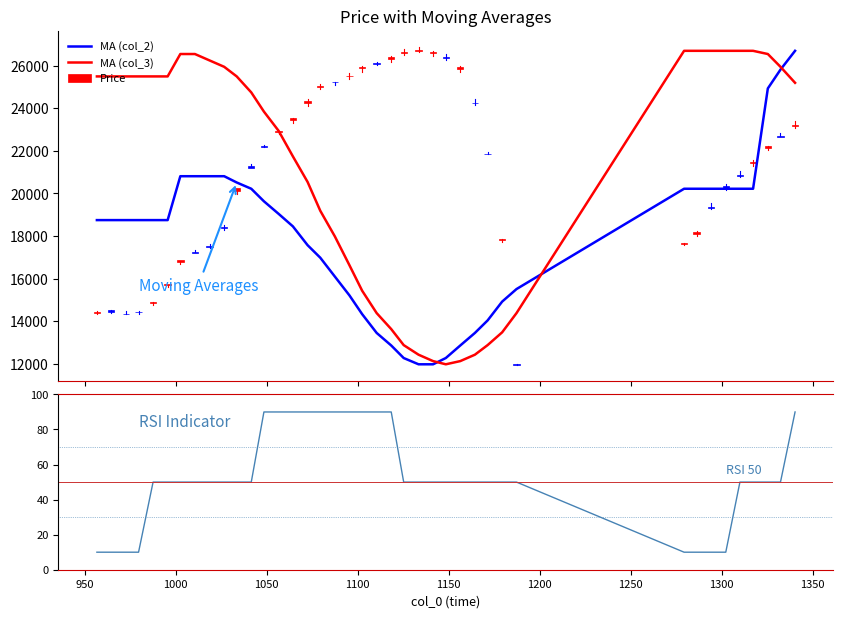

What is the minimum value for MA (col_2)?

11973.0